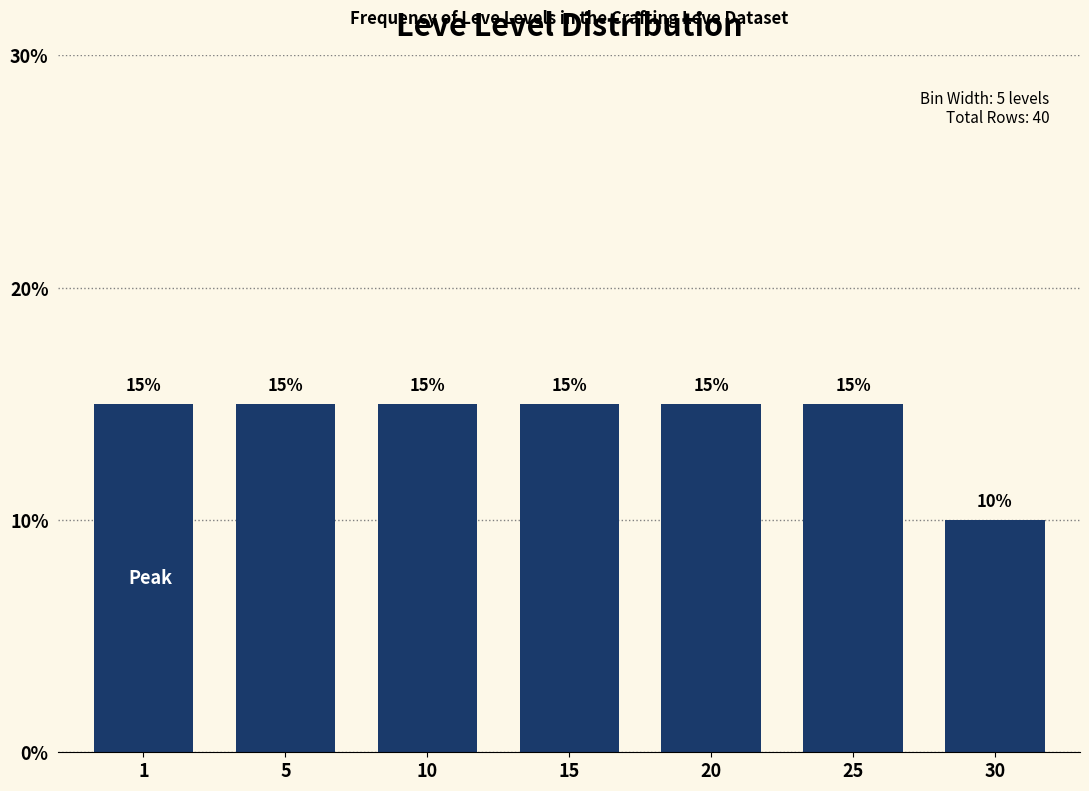

Reading left to right, list all the values displayed in this chart.

15	15	15	15	15	15	10